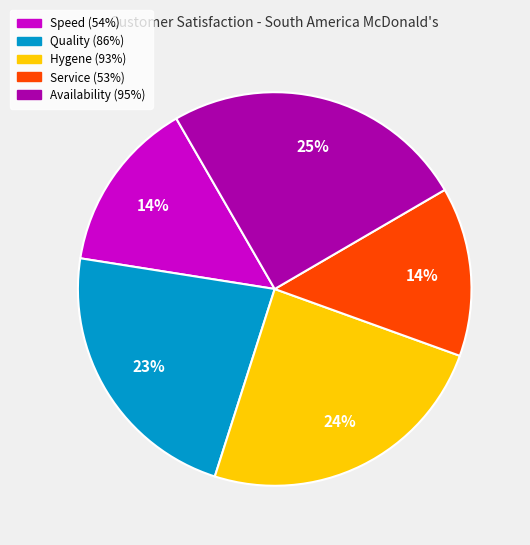

Is there a majority slice in this chart?

No